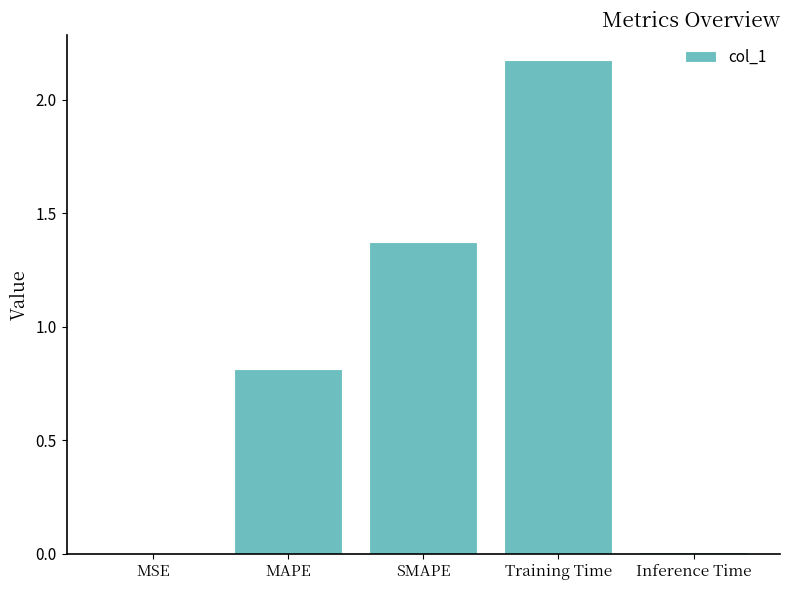

Approximately how many times larger is the value at MAPE compared to Training Time?

0.4